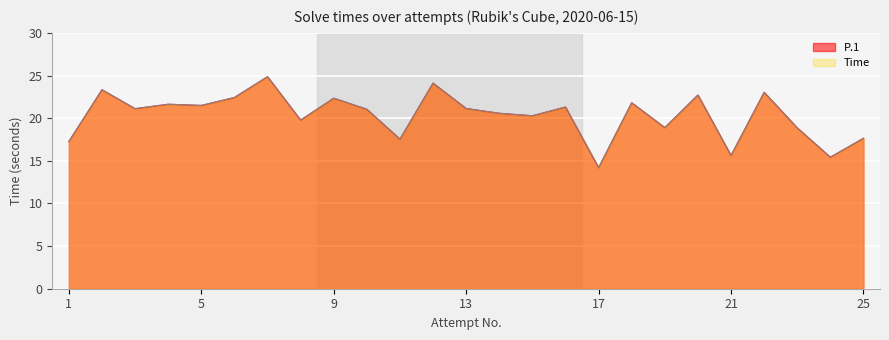

What is the minimum value for Time?

14.2